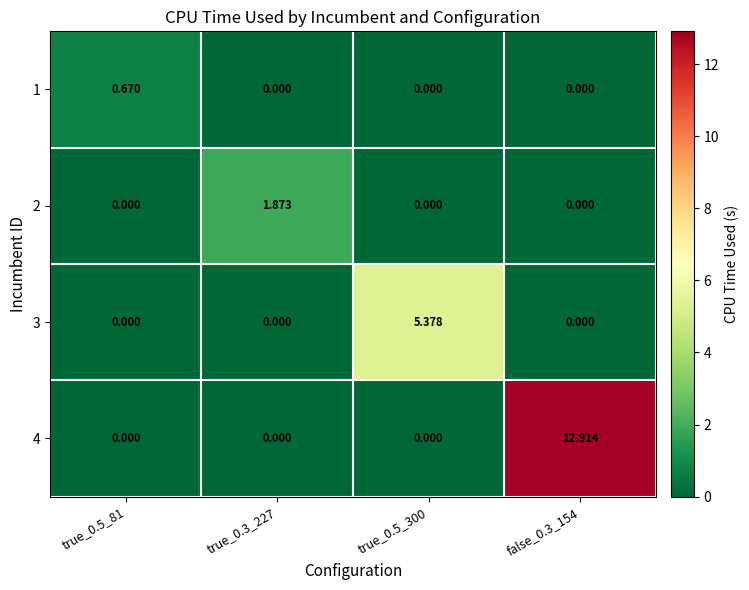

How many categories are shown in the chart?

4